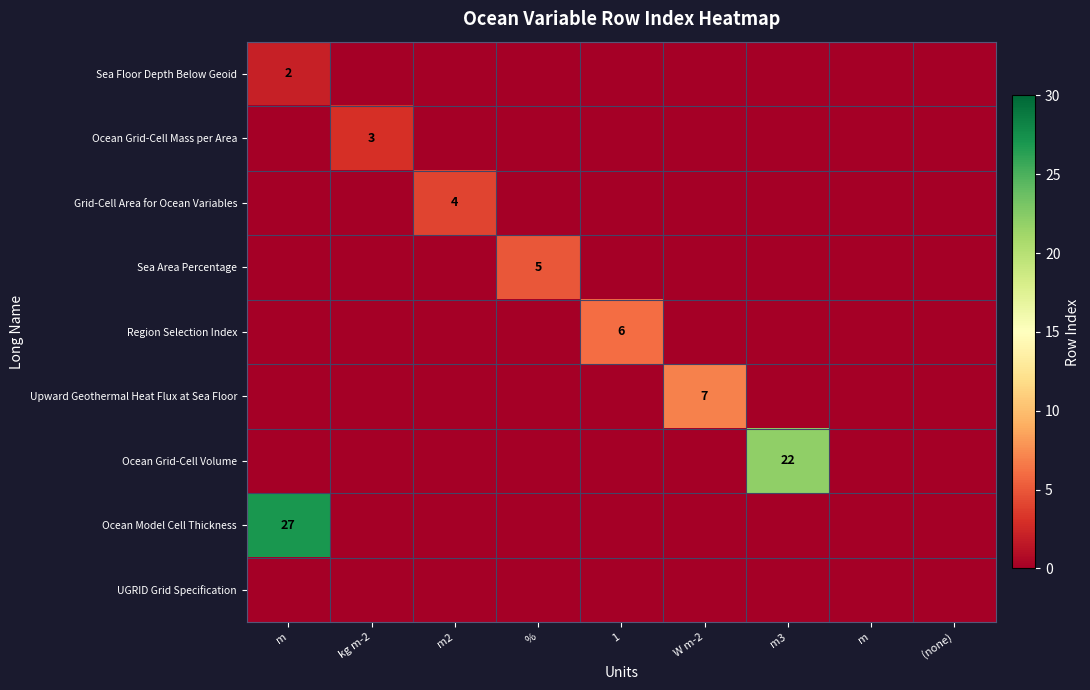

The value of Ocean Grid-Cell Mass per Area at 1 is -1. True or false?

False